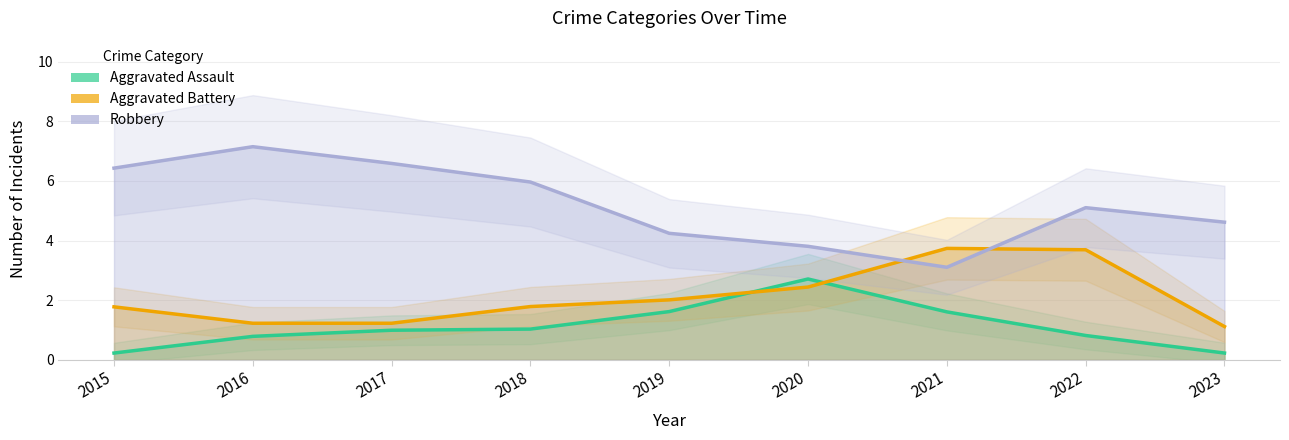

Where do Aggravated Assault and Aggravated Battery first cross each other?

2019 and 2020